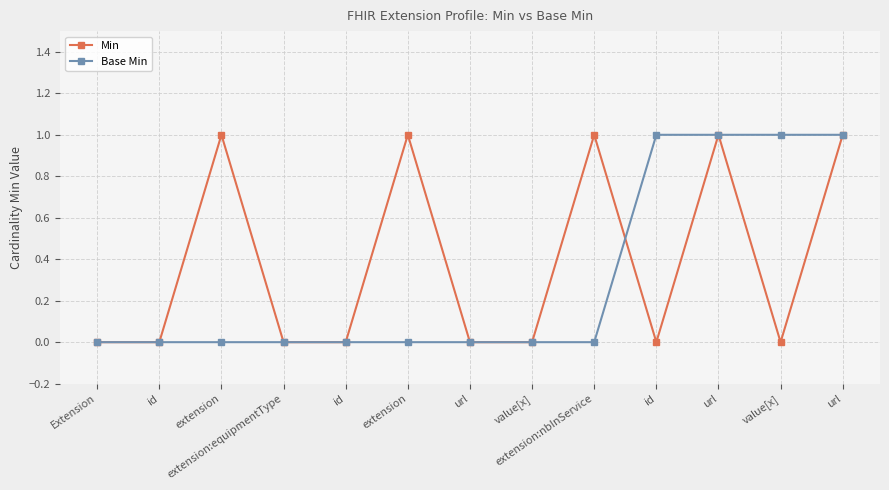

Is the value of Base Min at extension:equipmentType greater than the value of Min at id?

No